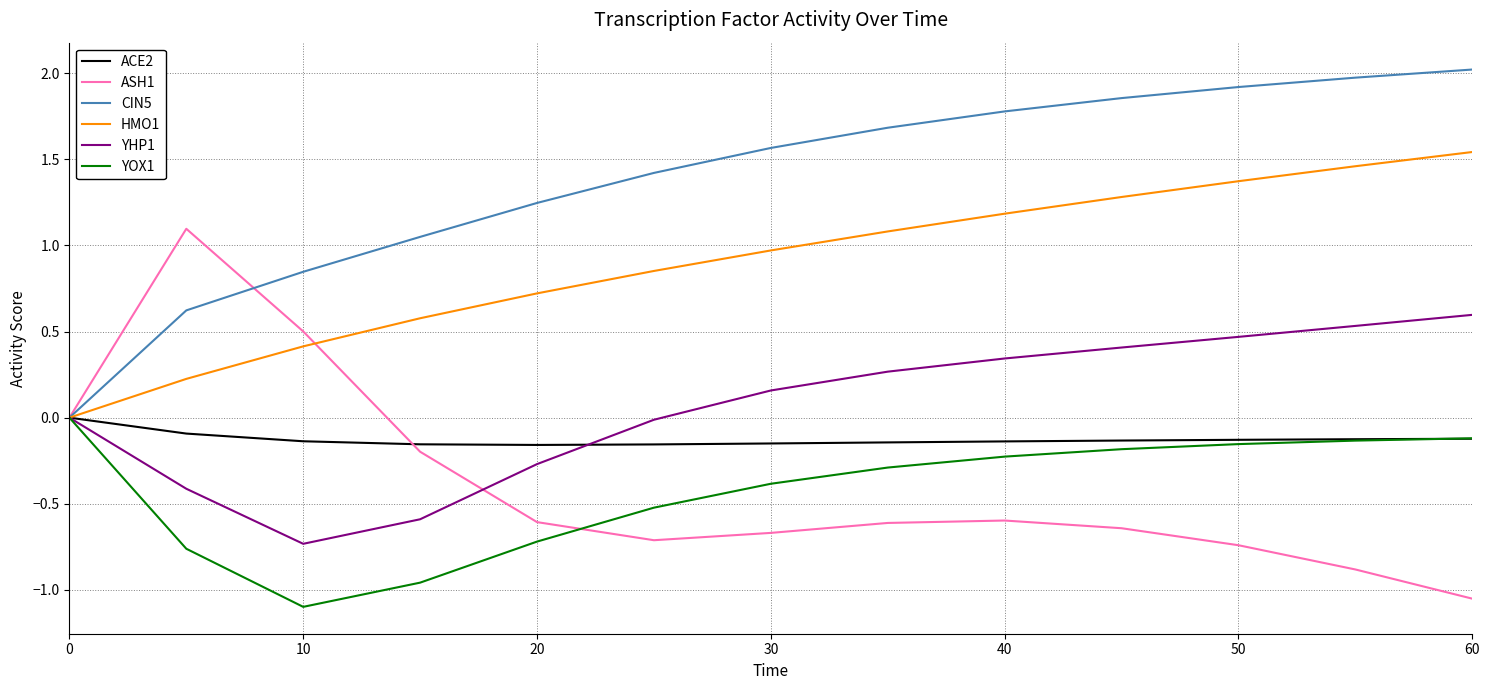

Which series has the largest total across all categories?

CIN5